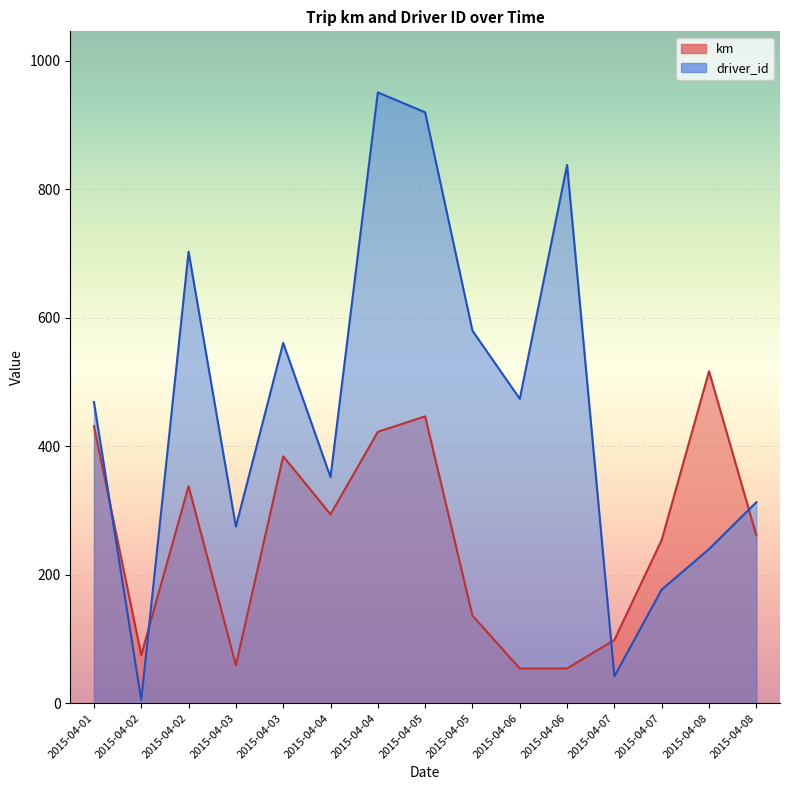

Reading left to right, extract all data points from this chart.

km: 2015-04-01=431.5	2015-04-02=75.0	2015-04-02=338.0	2015-04-03=59.3	2015-04-03=384.6	2015-04-04=294.1	2015-04-04=422.6	2015-04-05=446.7	2015-04-05=136.4	2015-04-06=54.1	2015-04-06=54.2	2015-04-07=98.6	2015-04-07=254.3	2015-04-08=516.9	2015-04-08=261.4
driver_id: 2015-04-01=469.0	2015-04-02=5.0	2015-04-02=703.0	2015-04-03=275.0	2015-04-03=561.0	2015-04-04=352.0	2015-04-04=951.0	2015-04-05=920.0	2015-04-05=580.0	2015-04-06=474.0	2015-04-06=838.0	2015-04-07=42.0	2015-04-07=177.0	2015-04-08=240.0	2015-04-08=313.0